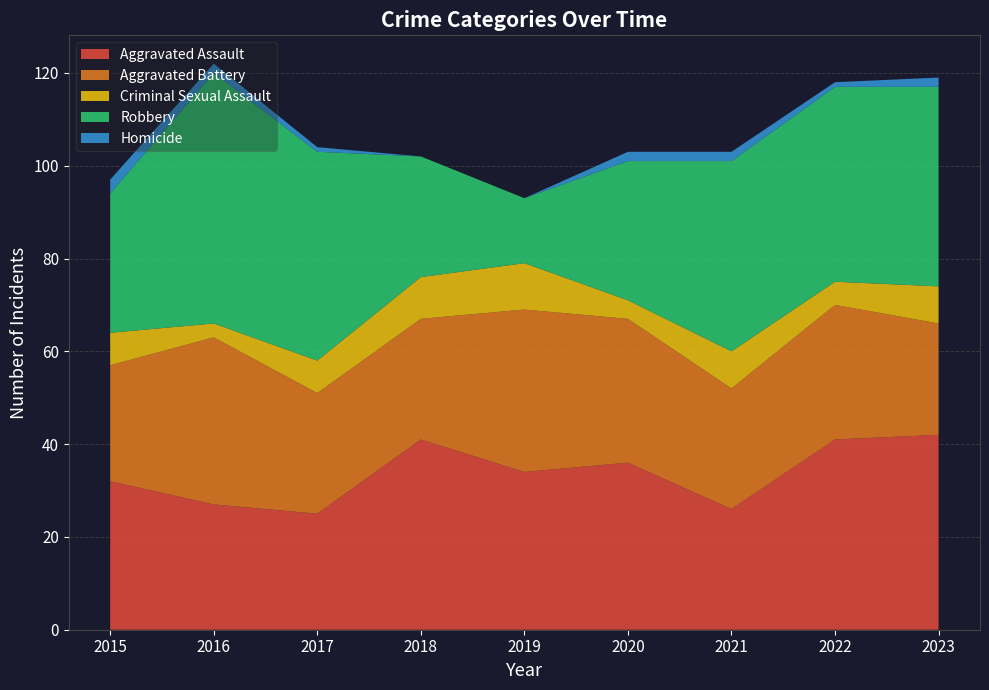

Reading left to right, extract all data points from this chart.

Aggravated Assault: 32	27	25	41	34	36	26	41	42
Aggravated Battery: 25	36	26	26	35	31	26	29	24
Criminal Sexual Assault: 7	3	7	9	10	4	8	5	8
Robbery: 30	54	45	26	14	30	41	42	43
Homicide: 3	2	1	0	0	2	2	1	2